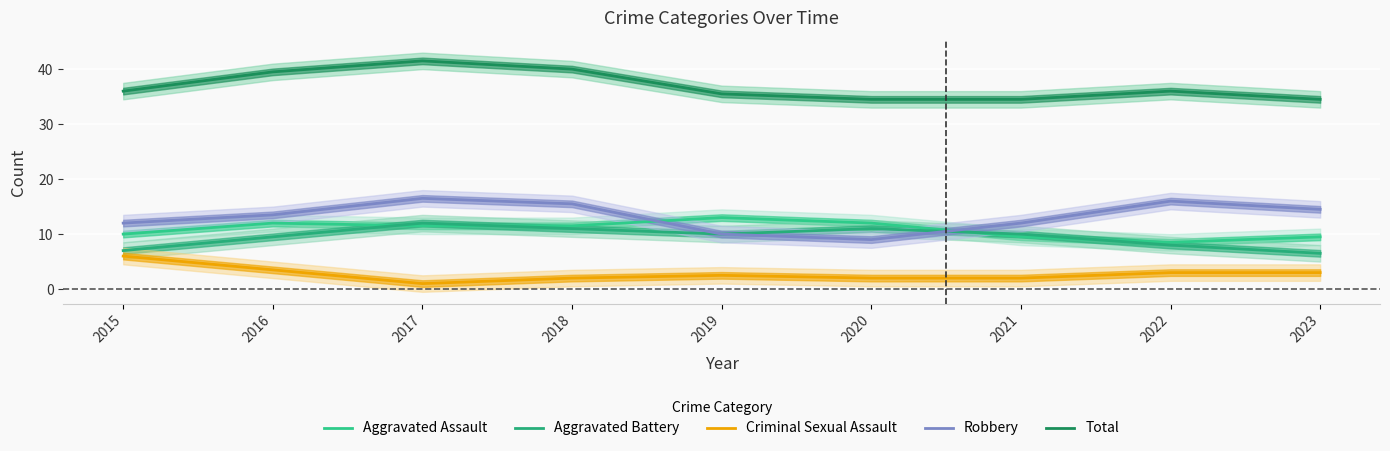

Is the value of Criminal Sexual Assault at 2021 greater than the value of Aggravated Assault at 2015?

No